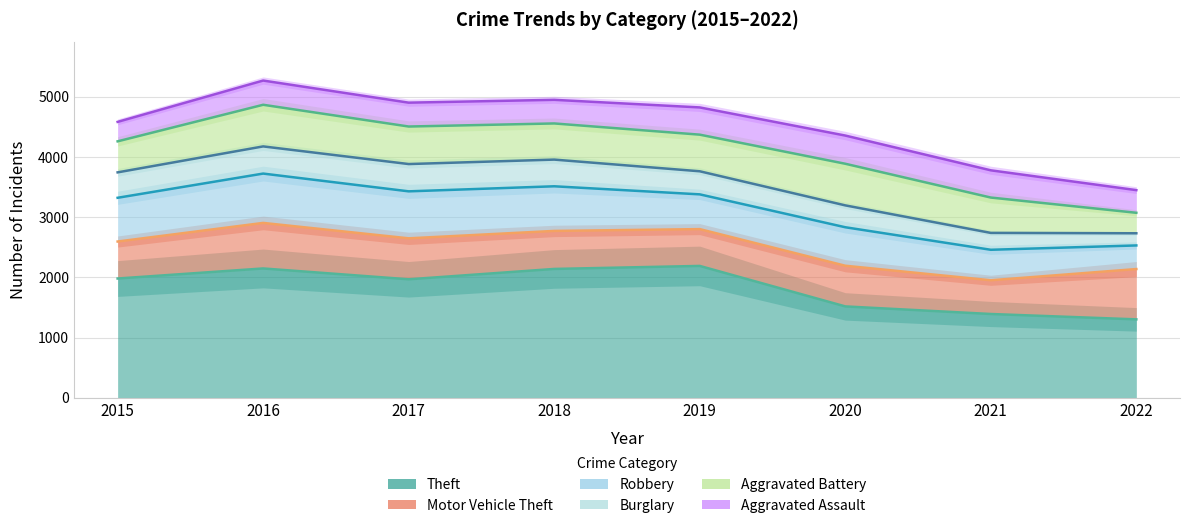

What is the value of the Aggravated Assault point at the 3rd from the left?

396